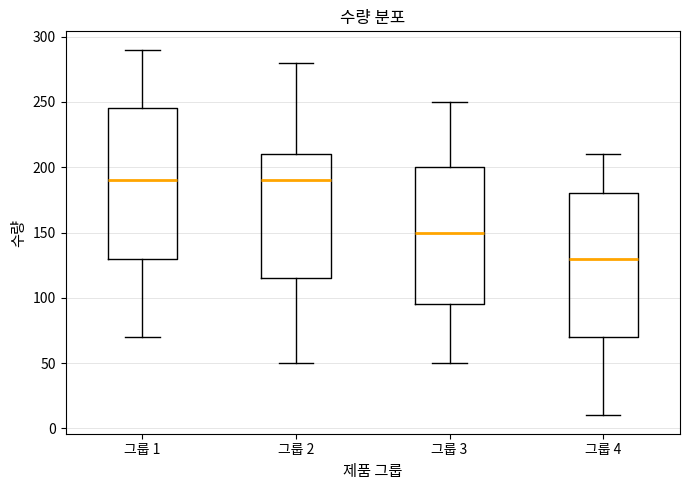

Reading left to right, transcribe this box plot: for each box, give where its median line is, the range the box spans, and where its two whiskers end, as read against the y-axis. The values are not printed on the chart, so give them approximately, as read against the axis.

그룹 1: median 190, box 130 to 245, whiskers 70 to 290
그룹 2: median 190, box 115 to 210, whiskers 50 to 280
그룹 3: median 150, box 95 to 200, whiskers 50 to 250
그룹 4: median 130, box 70 to 180, whiskers 10 to 210